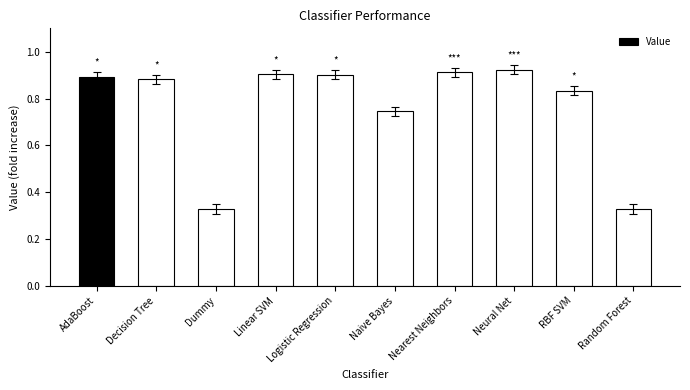

Does the chart contain any negative values?

No